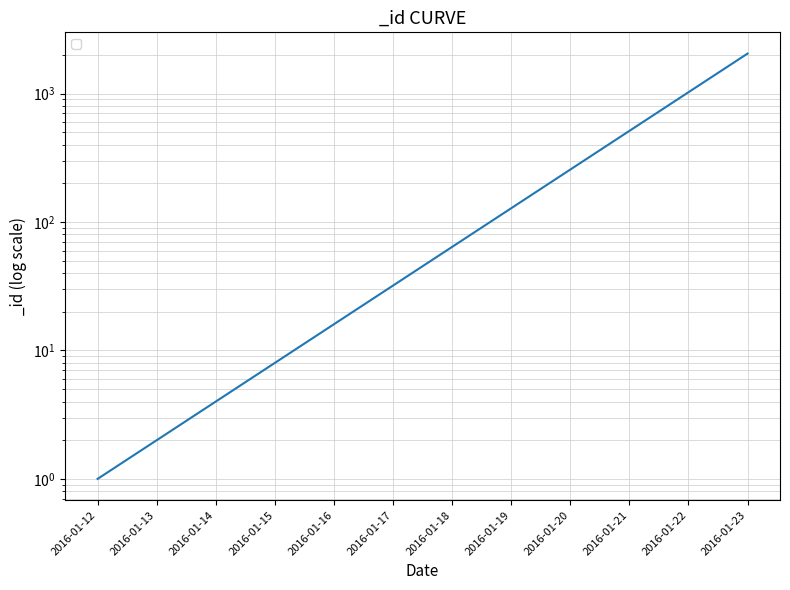

How many distinct data groups are displayed?

1